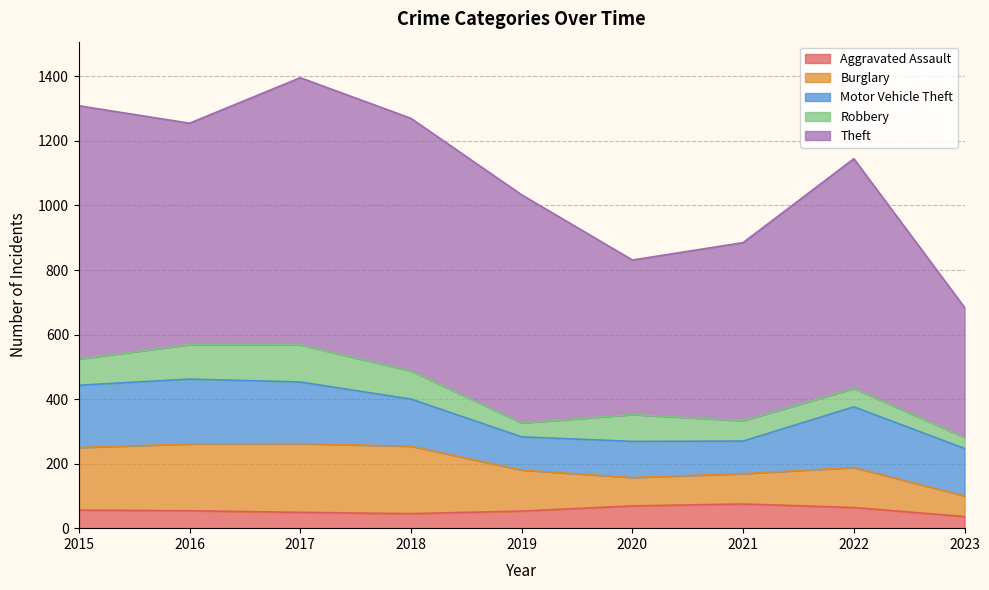

Rank the series by their maximum value, from highest to lowest.

Theft, Burglary, Motor Vehicle Theft, Robbery, Aggravated Assault